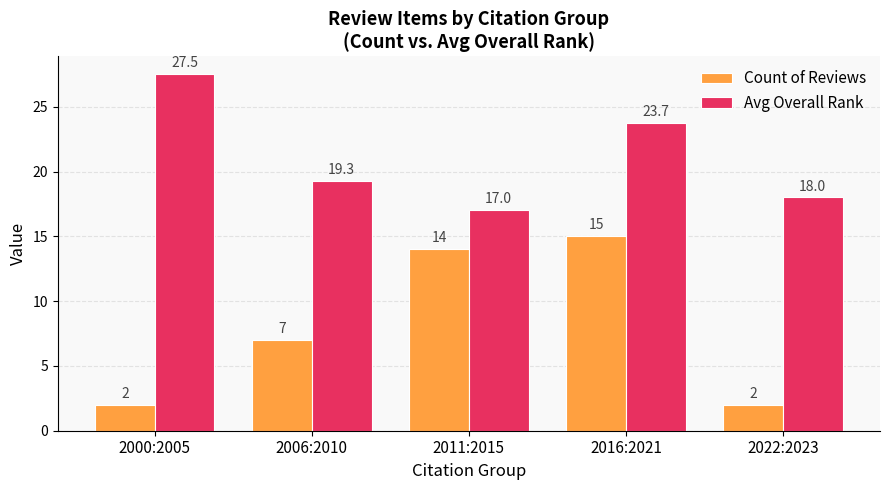

Reading right to left, what are all the values shown in this chart?

Count of Reviews: 2022:2023=2.0	2016:2021=15.0	2011:2015=14.0	2006:2010=7.0	2000:2005=2.0
Avg Overall Rank: 2022:2023=18.0	2016:2021=23.7	2011:2015=17.0	2006:2010=19.3	2000:2005=27.5